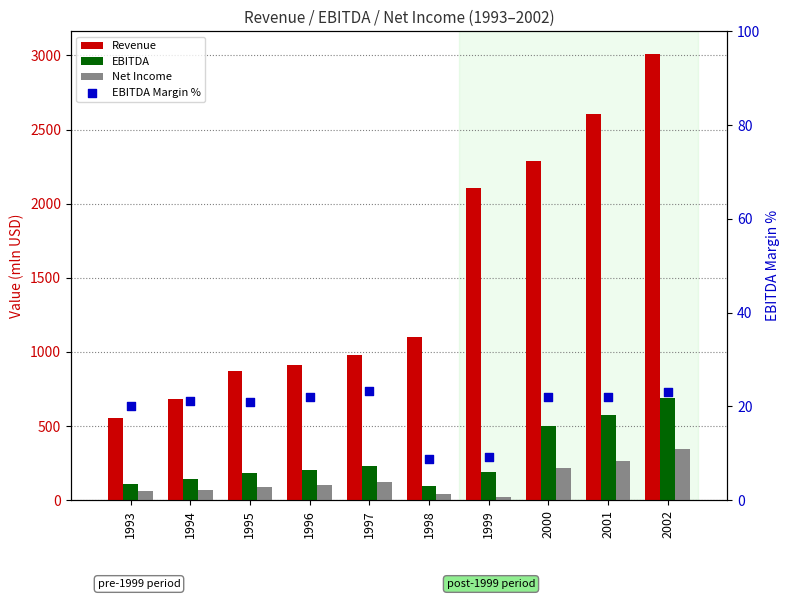

At which category is the sum across all series the highest?

2002